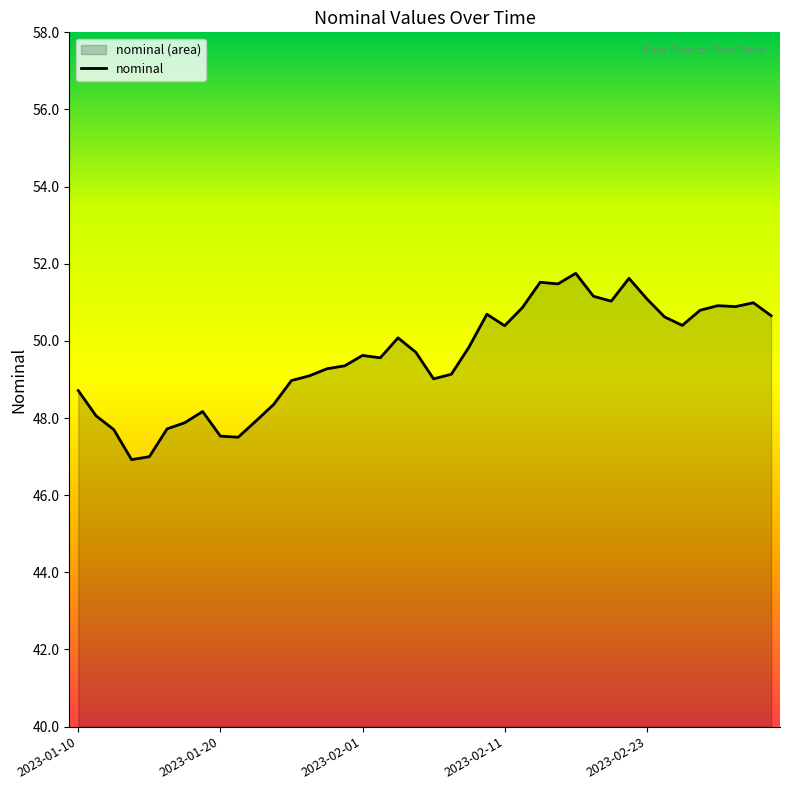

What is the difference between the values at 2023-02-07 and 2023-01-21?

1.5